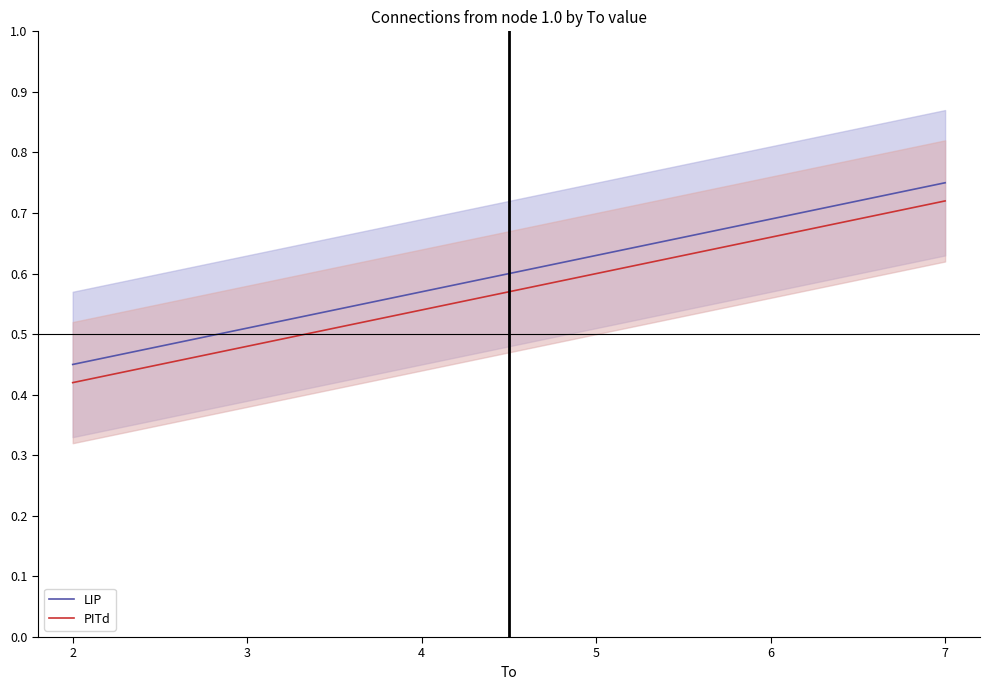

Is it true that LIP equals 0.9 at 4?

False